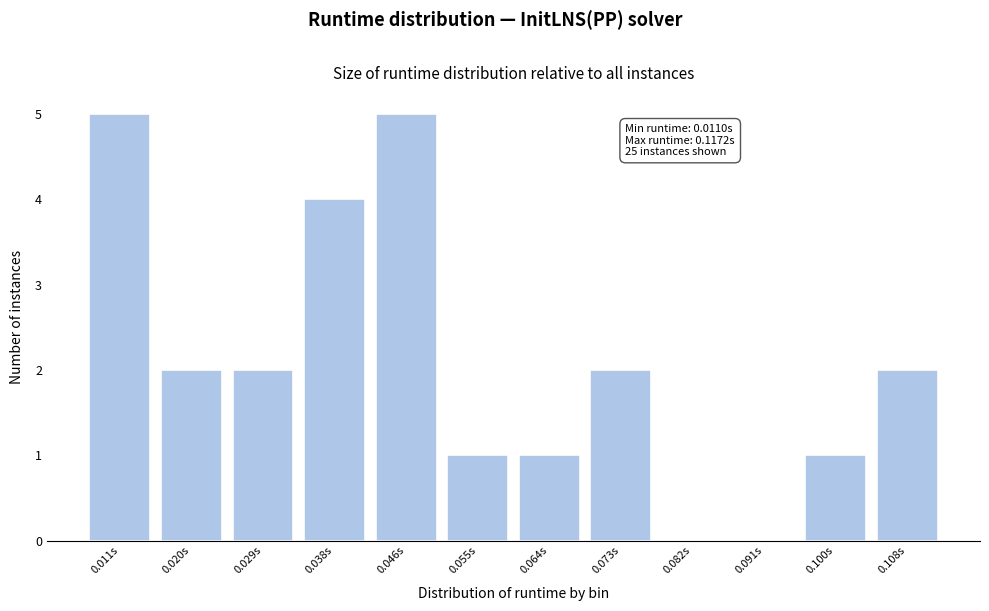

Reading right to left, list all the values displayed in this chart.

0.108s=2	0.100s=1	0.091s=0	0.082s=0	0.073s=2	0.064s=1	0.055s=1	0.046s=5	0.038s=4	0.029s=2	0.020s=2	0.011s=5